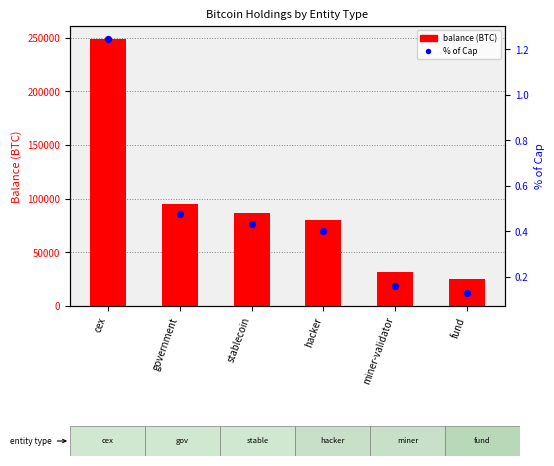

Which series reaches the minimum Y coordinate?

% of Cap